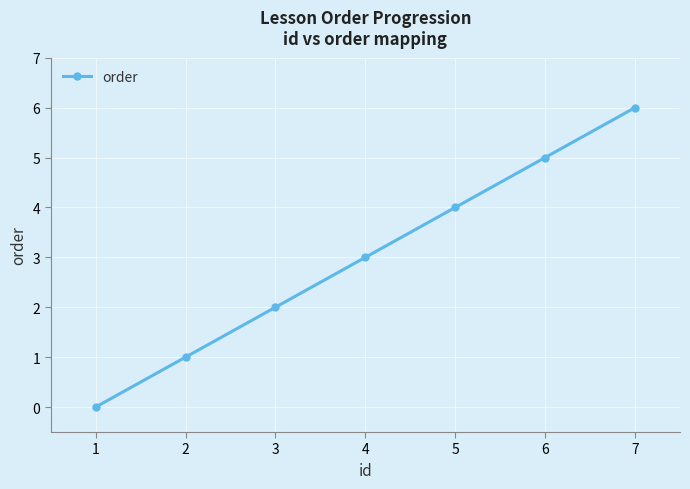

What is the change in value from 4 to 6?

+2